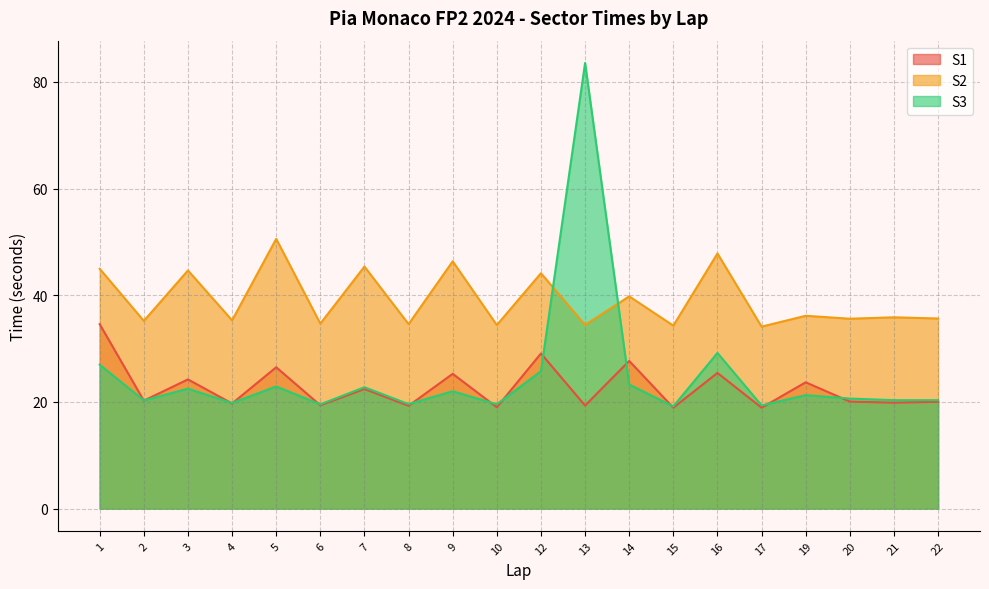

True or false: S1 has more than 2 points higher than both neighbors.

True